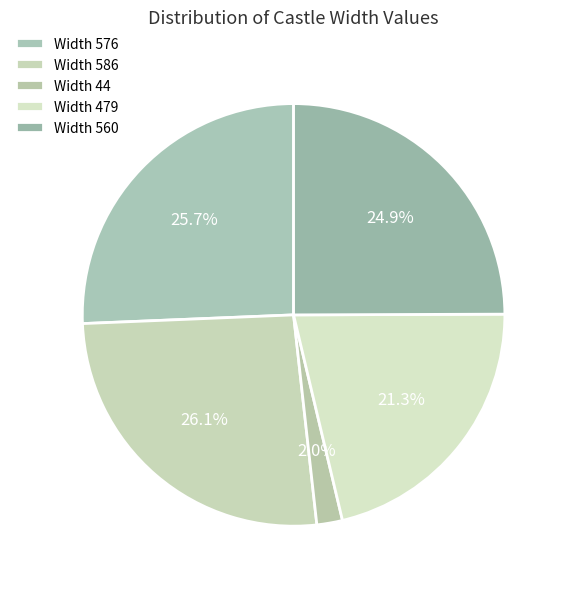

How many slices are in this pie chart?

5